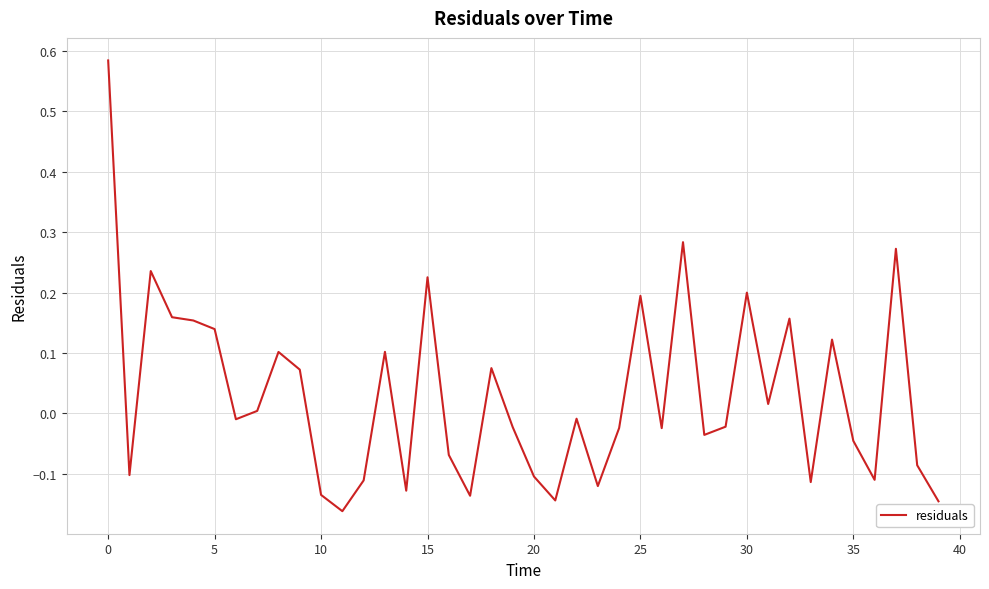

What is the difference between the maximum and minimum values?

0.7